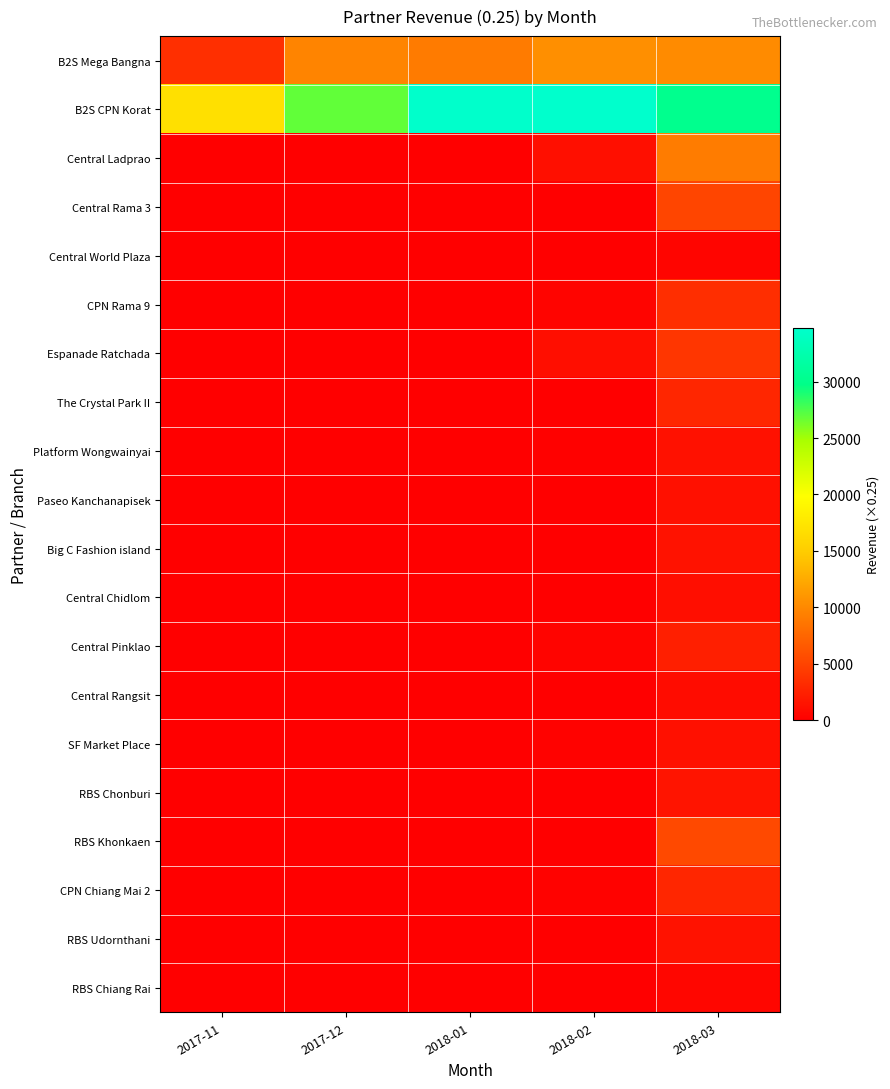

Reading right to left, what are all the values shown in this chart?

B2S Mega Bangna: 2018-03=10208.2	2018-02=10453.2	2018-01=9069.5	2017-12=9647.8	2017-11=3497.0
B2S CPN Korat: 2018-03=30206.8	2018-02=34725.0	2018-01=34605.2	2017-12=26863.8	2017-11=16943.0
Central Ladprao: 2018-03=9137.0	2018-02=1171.0	2018-01=0.0	2017-12=0.0	2017-11=0.0
Central Rama 3: 2018-03=5126.8	2018-02=0.0	2018-01=0.0	2017-12=0.0	2017-11=0.0
Central World Plaza: 2018-03=445.0	2018-02=0.0	2018-01=0.0	2017-12=0.0	2017-11=0.0
CPN Rama 9: 2018-03=3425.2	2018-02=342.2	2018-01=0.0	2017-12=0.0	2017-11=0.0
Espanade Ratchada: 2018-03=3964.8	2018-02=1090.5	2018-01=0.0	2017-12=0.0	2017-11=0.0
The Crystal Park II: 2018-03=2802.0	2018-02=0.0	2018-01=0.0	2017-12=0.0	2017-11=0.0
Platform Wongwainyai: 2018-03=1319.2	2018-02=143.0	2018-01=0.0	2017-12=0.0	2017-11=0.0
Paseo Kanchanapisek: 2018-03=1235.5	2018-02=0.0	2018-01=0.0	2017-12=0.0	2017-11=0.0
Big C Fashion island: 2018-03=1368.8	2018-02=0.0	2018-01=0.0	2017-12=0.0	2017-11=0.0
Central Chidlom: 2018-03=1136.5	2018-02=0.0	2018-01=0.0	2017-12=0.0	2017-11=0.0
Central Pinklao: 2018-03=2315.0	2018-02=366.0	2018-01=0.0	2017-12=0.0	2017-11=0.0
Central Rangsit: 2018-03=916.5	2018-02=0.0	2018-01=0.0	2017-12=0.0	2017-11=0.0
SF Market Place: 2018-03=1283.8	2018-02=217.2	2018-01=0.0	2017-12=0.0	2017-11=0.0
RBS Chonburi: 2018-03=1506.5	2018-02=102.5	2018-01=0.0	2017-12=0.0	2017-11=0.0
RBS Khonkaen: 2018-03=5422.8	2018-02=117.0	2018-01=0.0	2017-12=0.0	2017-11=0.0
CPN Chiang Mai 2: 2018-03=2836.5	2018-02=259.0	2018-01=0.0	2017-12=0.0	2017-11=0.0
RBS Udornthani: 2018-03=1388.2	2018-02=0.0	2018-01=0.0	2017-12=0.0	2017-11=0.0
RBS Chiang Rai: 2018-03=493.5	2018-02=0.0	2018-01=0.0	2017-12=0.0	2017-11=0.0